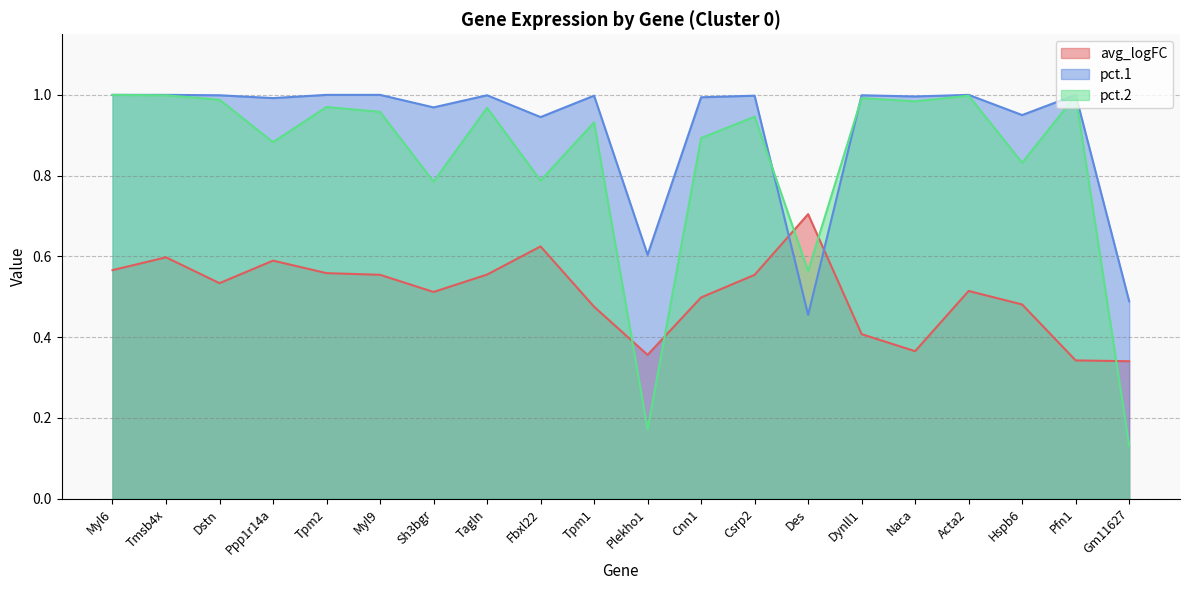

What is the maximum value for pct.1?

1.0